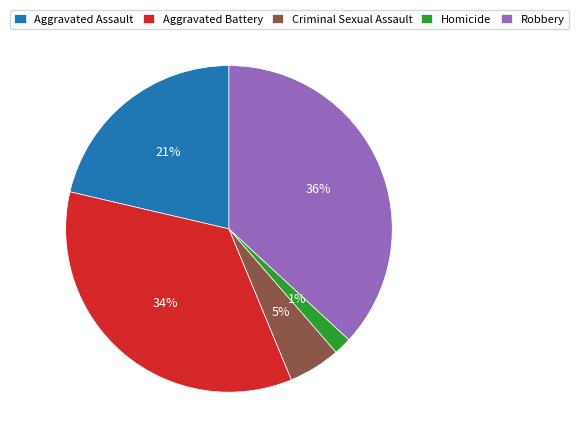

How many slices are in this pie chart?

5